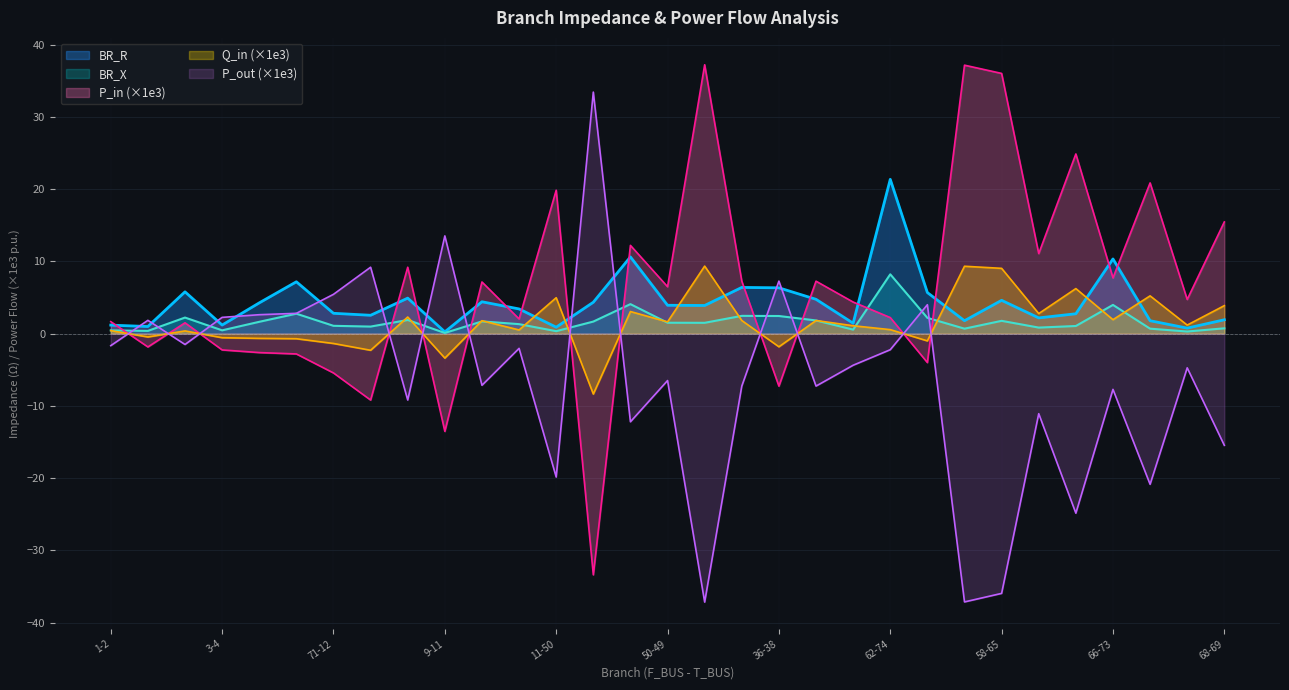

Which series has the largest total across all categories?

P_in (×1e3)